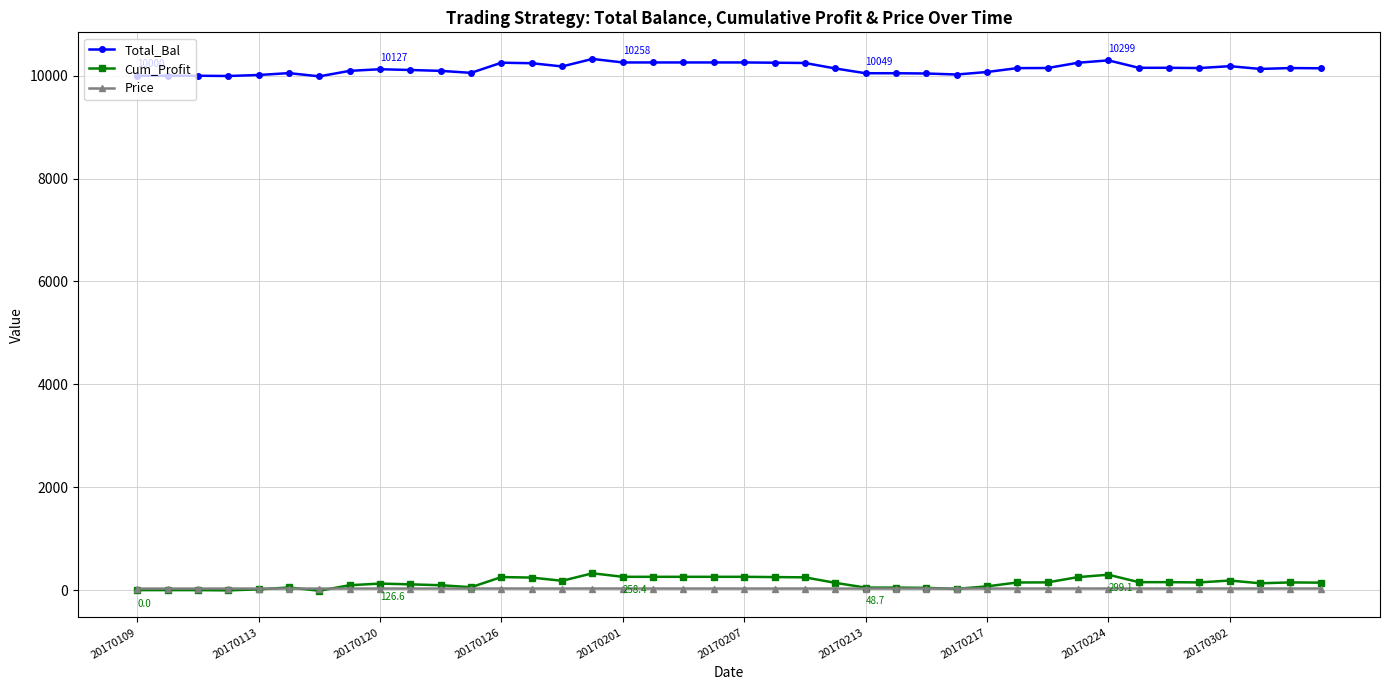

What is the minimum value for Total_Bal?

9988.0